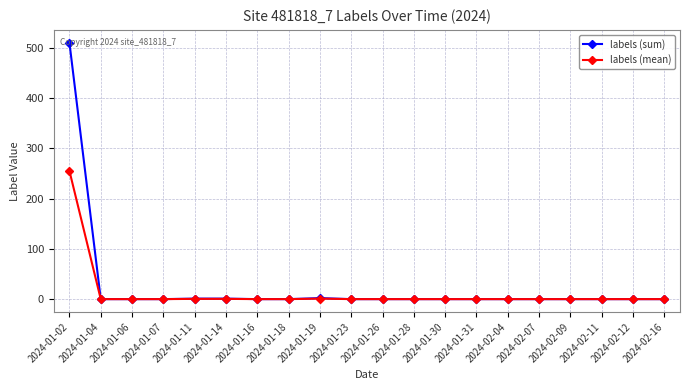

List the series in order of their peak value, lowest first.

labels (mean), labels (sum)